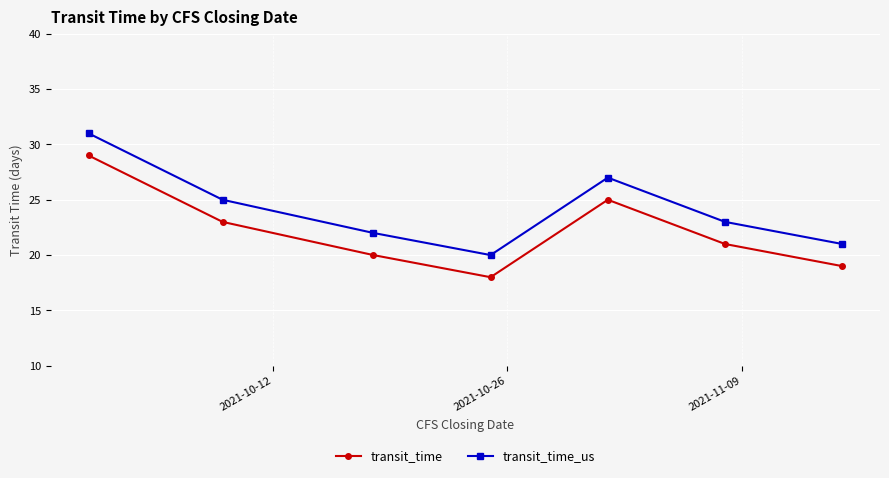

What is the greatest value displayed?

31